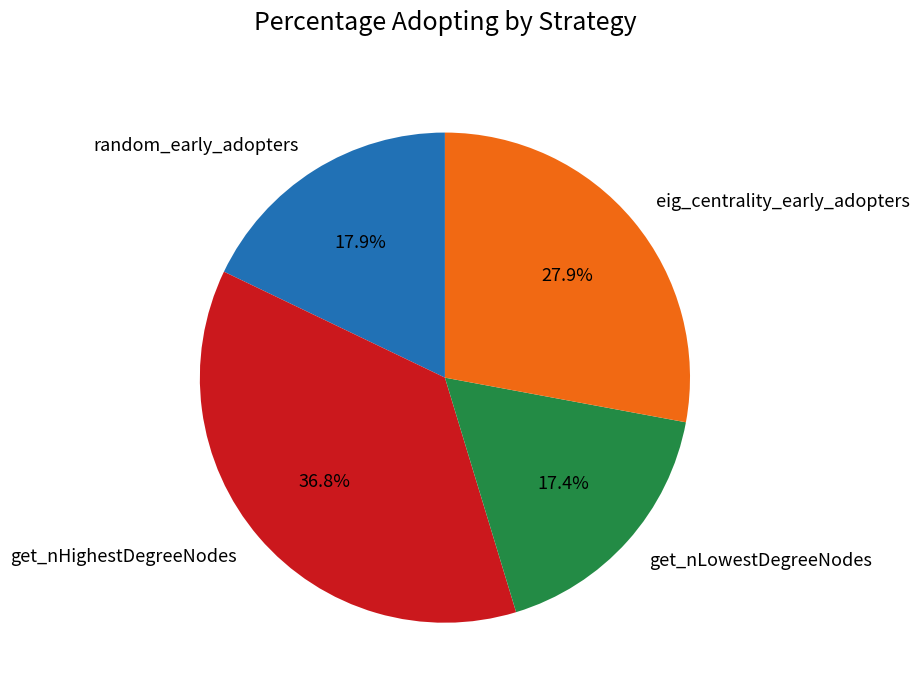

What is the ratio of the value at eig_centrality_early_adopters to the value at random_early_adopters?

1.6